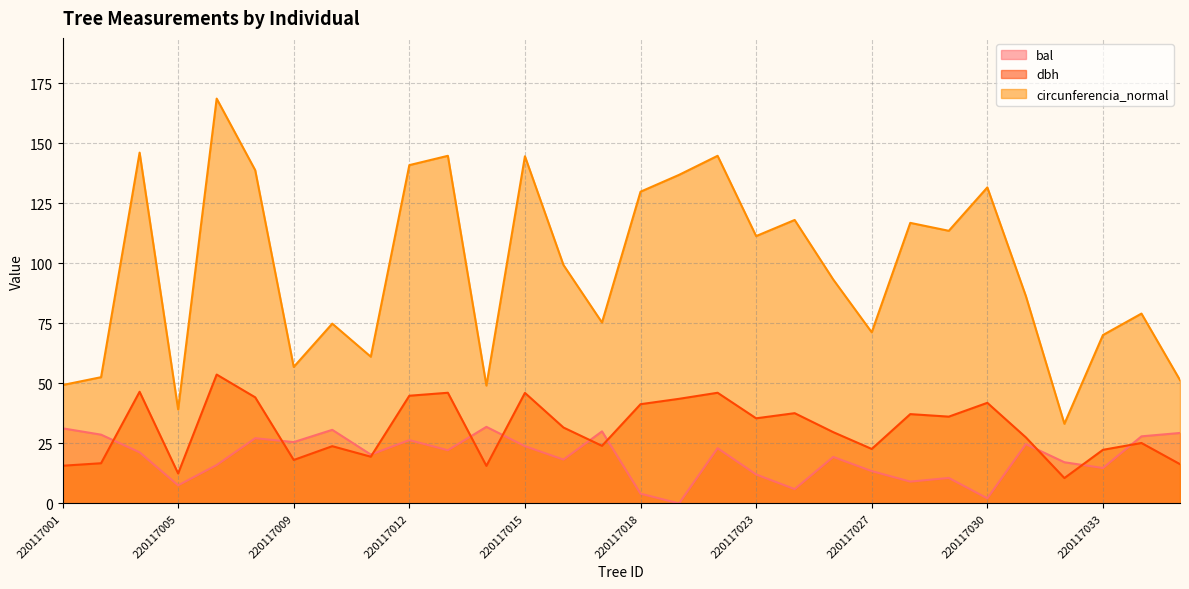

At how many categories does at least one series exceed 145?

2